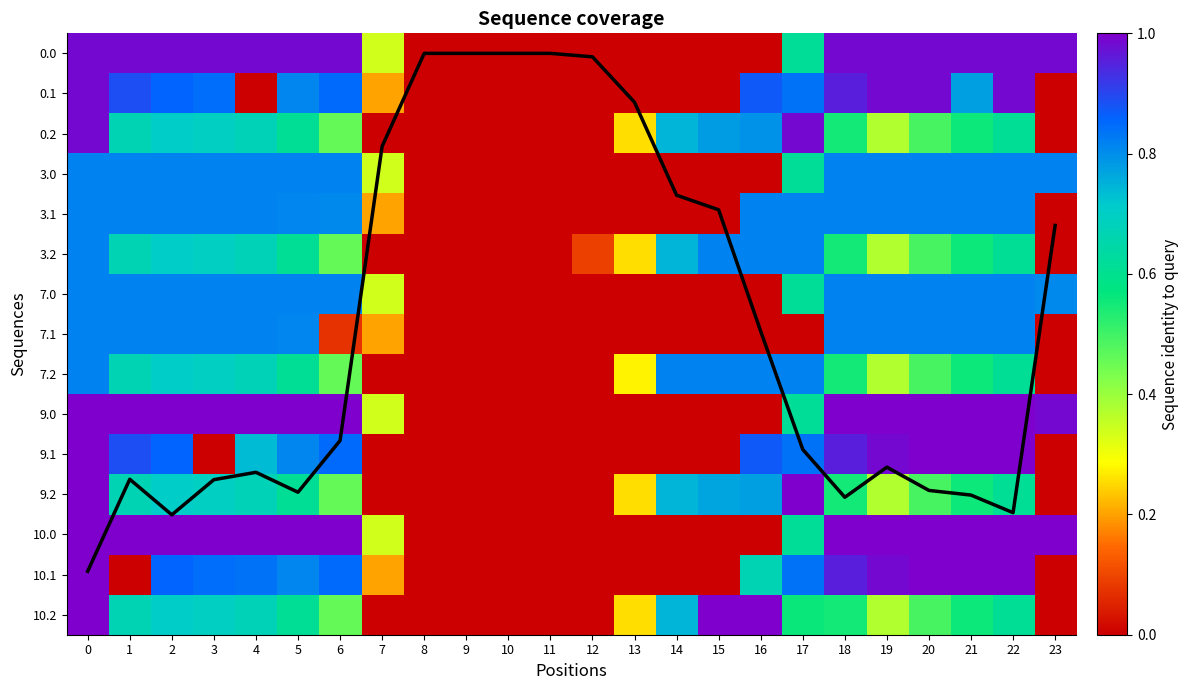

Which series has the widest spread of values?

mean coverage